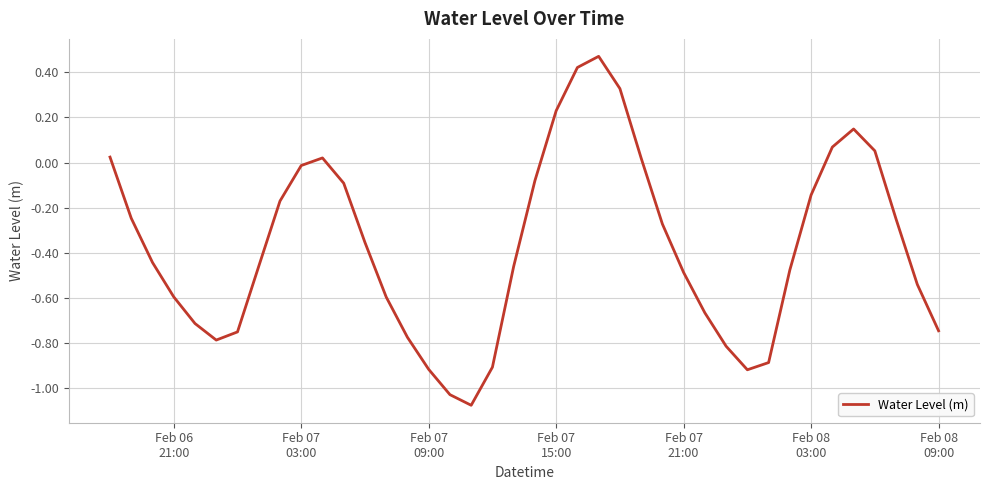

What is the minimum value shown in the chart?

-1.1